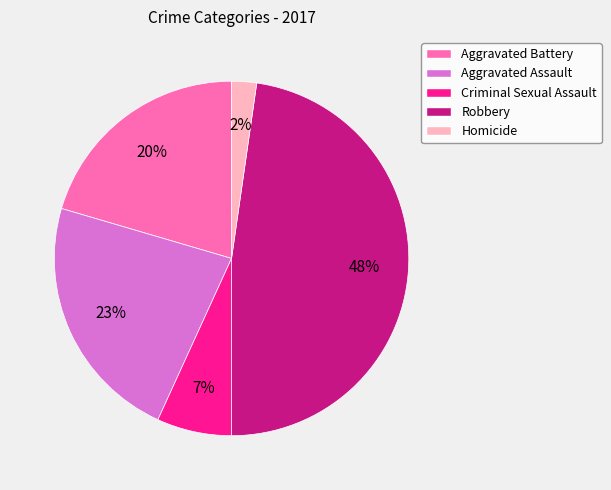

To the nearest percent, what is the average slice percentage?

20%